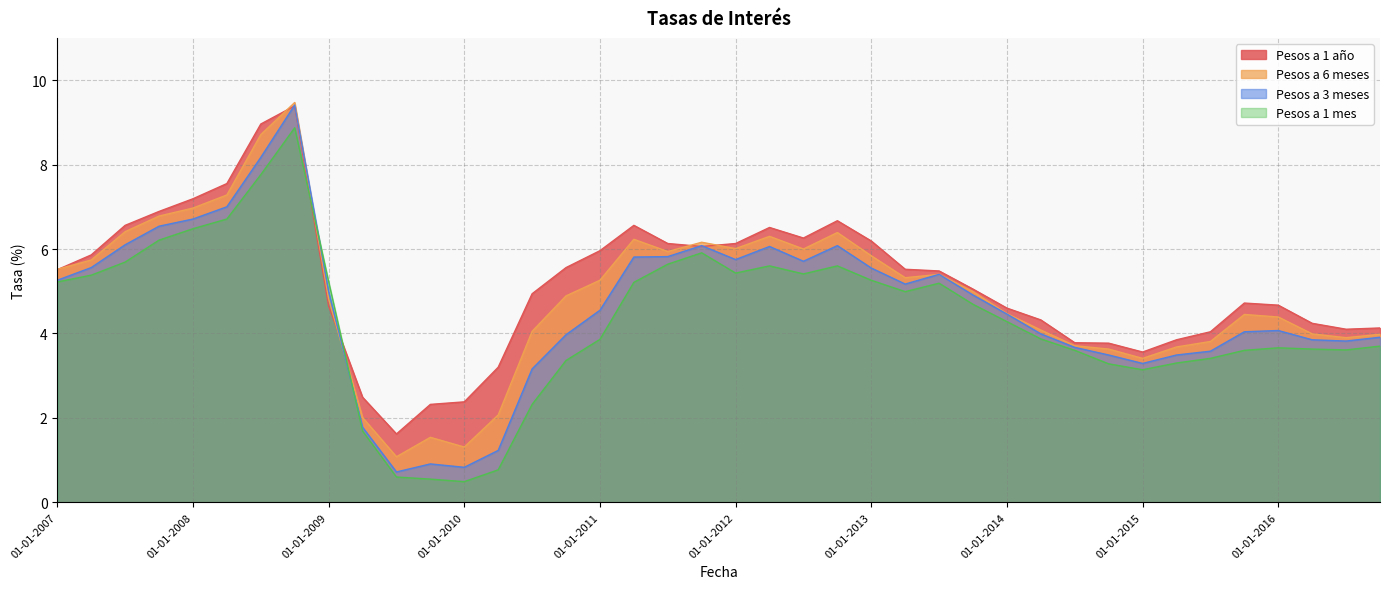

Reading left to right, transcribe all the data shown in this chart.

Pesos a 1 mes: 01-01-2007=5.2	01-04-2007=5.4	01-07-2007=5.7	01-10-2007=6.2	01-01-2008=6.5	01-04-2008=6.7	01-07-2008=7.8	01-10-2008=8.9	01-01-2009=5.2	01-04-2009=1.7	01-07-2009=0.6	01-10-2009=0.6	01-01-2010=0.5	01-04-2010=0.8	01-07-2010=2.3	01-10-2010=3.4	01-01-2011=3.9	01-04-2011=5.2	01-07-2011=5.6	01-10-2011=5.9	01-01-2012=5.4	01-04-2012=5.6	01-07-2012=5.4	01-10-2012=5.6	01-01-2013=5.3	01-04-2013=5.0	01-07-2013=5.2	01-10-2013=4.7	01-01-2014=4.3	01-04-2014=3.9	01-07-2014=3.6	01-10-2014=3.3	01-01-2015=3.1	01-04-2015=3.3	01-07-2015=3.4	01-10-2015=3.6	01-01-2016=3.7	01-04-2016=3.6	01-07-2016=3.6	01-10-2016=3.7
Pesos a 3 meses: 01-01-2007=5.3	01-04-2007=5.6	01-07-2007=6.1	01-10-2007=6.5	01-01-2008=6.7	01-04-2008=7.0	01-07-2008=8.2	01-10-2008=9.4	01-01-2009=5.0	01-04-2009=1.8	01-07-2009=0.7	01-10-2009=0.9	01-01-2010=0.8	01-04-2010=1.2	01-07-2010=3.2	01-10-2010=4.0	01-01-2011=4.5	01-04-2011=5.8	01-07-2011=5.8	01-10-2011=6.1	01-01-2012=5.8	01-04-2012=6.1	01-07-2012=5.7	01-10-2012=6.1	01-01-2013=5.5	01-04-2013=5.2	01-07-2013=5.4	01-10-2013=4.9	01-01-2014=4.5	01-04-2014=4.0	01-07-2014=3.7	01-10-2014=3.5	01-01-2015=3.3	01-04-2015=3.5	01-07-2015=3.6	01-10-2015=4.0	01-01-2016=4.1	01-04-2016=3.9	01-07-2016=3.8	01-10-2016=3.9
Pesos a 6 meses: 01-01-2007=5.5	01-04-2007=5.7	01-07-2007=6.4	01-10-2007=6.8	01-01-2008=7.0	01-04-2008=7.3	01-07-2008=8.7	01-10-2008=9.5	01-01-2009=4.8	01-04-2009=2.0	01-07-2009=1.1	01-10-2009=1.5	01-01-2010=1.3	01-04-2010=2.1	01-07-2010=4.0	01-10-2010=4.9	01-01-2011=5.3	01-04-2011=6.2	01-07-2011=5.9	01-10-2011=6.2	01-01-2012=6.0	01-04-2012=6.3	01-07-2012=6.0	01-10-2012=6.4	01-01-2013=5.8	01-04-2013=5.3	01-07-2013=5.4	01-10-2013=5.0	01-01-2014=4.5	01-04-2014=4.1	01-07-2014=3.7	01-10-2014=3.6	01-01-2015=3.4	01-04-2015=3.7	01-07-2015=3.8	01-10-2015=4.5	01-01-2016=4.4	01-04-2016=4.0	01-07-2016=3.9	01-10-2016=4.0
Pesos a 1 año: 01-01-2007=5.5	01-04-2007=5.9	01-07-2007=6.6	01-10-2007=6.9	01-01-2008=7.2	01-04-2008=7.5	01-07-2008=9.0	01-10-2008=9.4	01-01-2009=4.7	01-04-2009=2.5	01-07-2009=1.6	01-10-2009=2.3	01-01-2010=2.4	01-04-2010=3.2	01-07-2010=4.9	01-10-2010=5.6	01-01-2011=6.0	01-04-2011=6.6	01-07-2011=6.1	01-10-2011=6.1	01-01-2012=6.1	01-04-2012=6.5	01-07-2012=6.3	01-10-2012=6.7	01-01-2013=6.2	01-04-2013=5.5	01-07-2013=5.5	01-10-2013=5.0	01-01-2014=4.6	01-04-2014=4.3	01-07-2014=3.8	01-10-2014=3.8	01-01-2015=3.6	01-04-2015=3.9	01-07-2015=4.0	01-10-2015=4.7	01-01-2016=4.7	01-04-2016=4.2	01-07-2016=4.1	01-10-2016=4.1